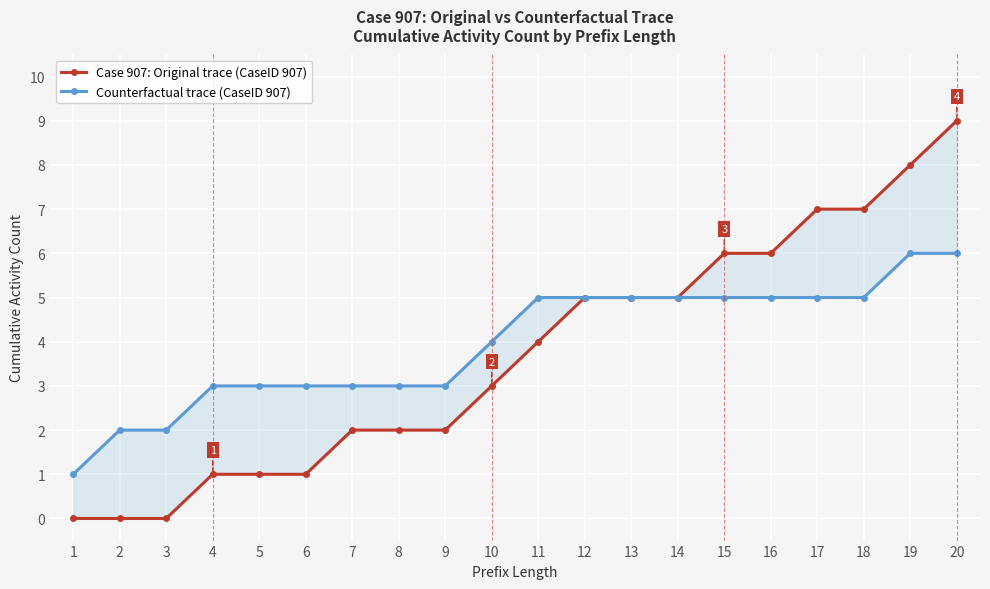

Rank the series by their average value, from highest to lowest.

Counterfactual trace (CaseID 907), Case 907: Original trace (CaseID 907)